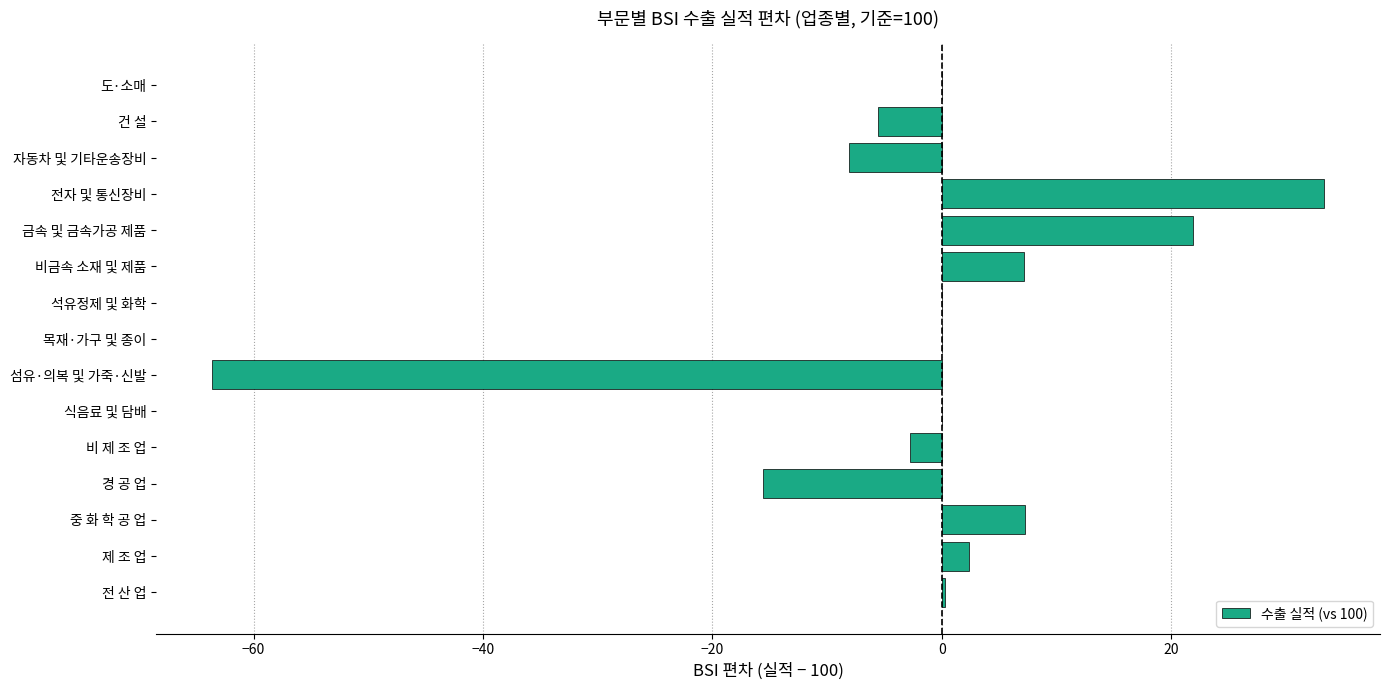

What is the sum of all values?

-23.3